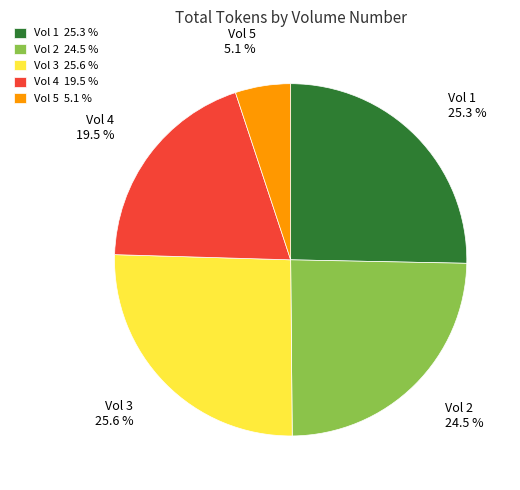

Which category has the smallest portion of the pie?

Vol 5 5.1 %